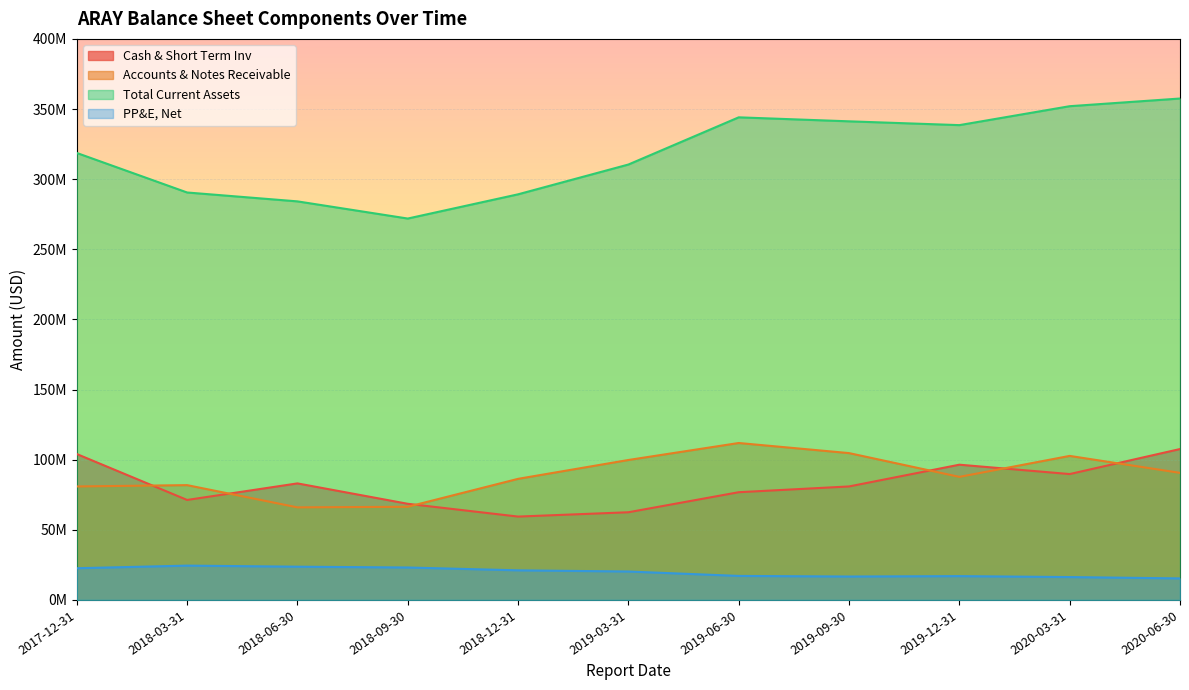

The Total Current Assets series shows 168559996 at 2019-06-30. True or false?

False